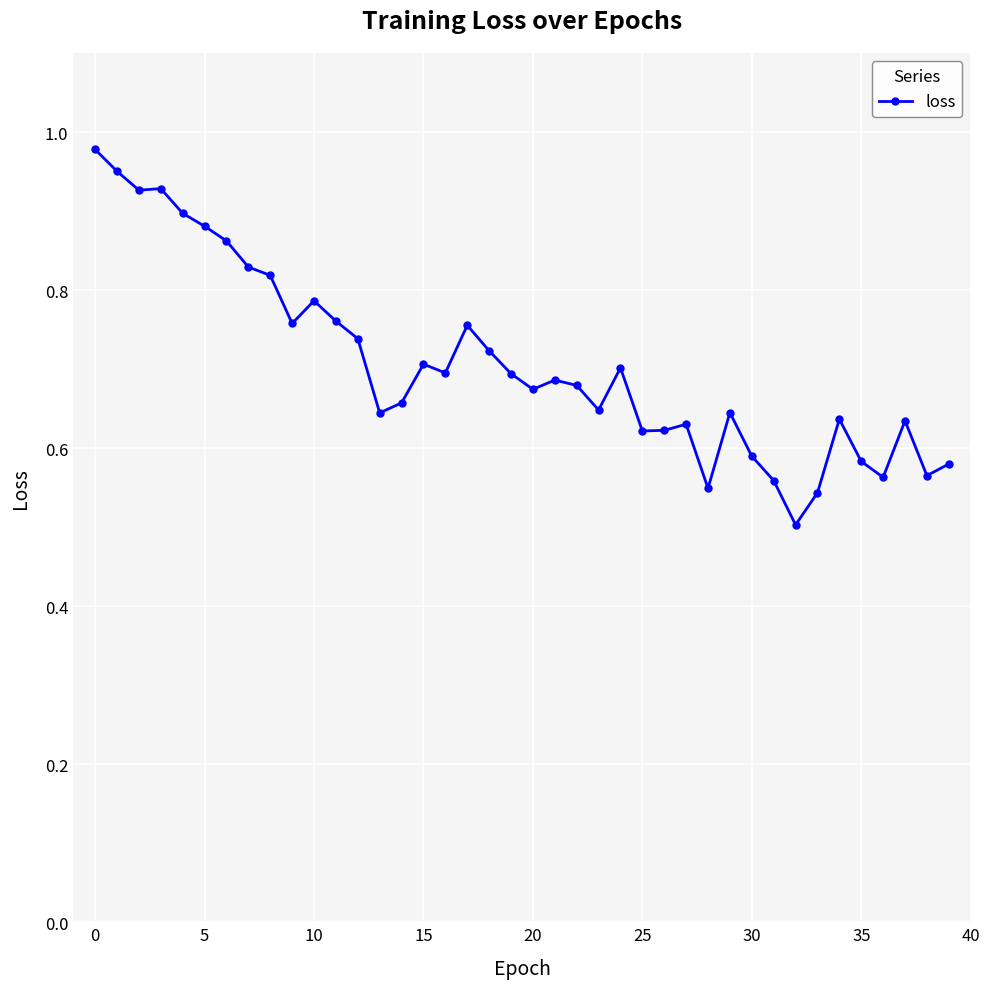

True or false: the data has more than 1 interior local peaks.

True